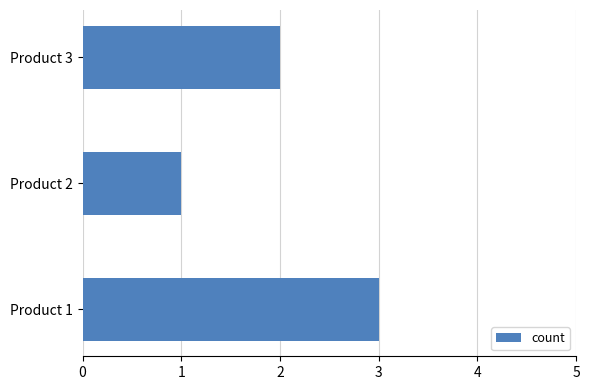

Reading top to bottom, what are all the values shown in this chart?

2	1	3